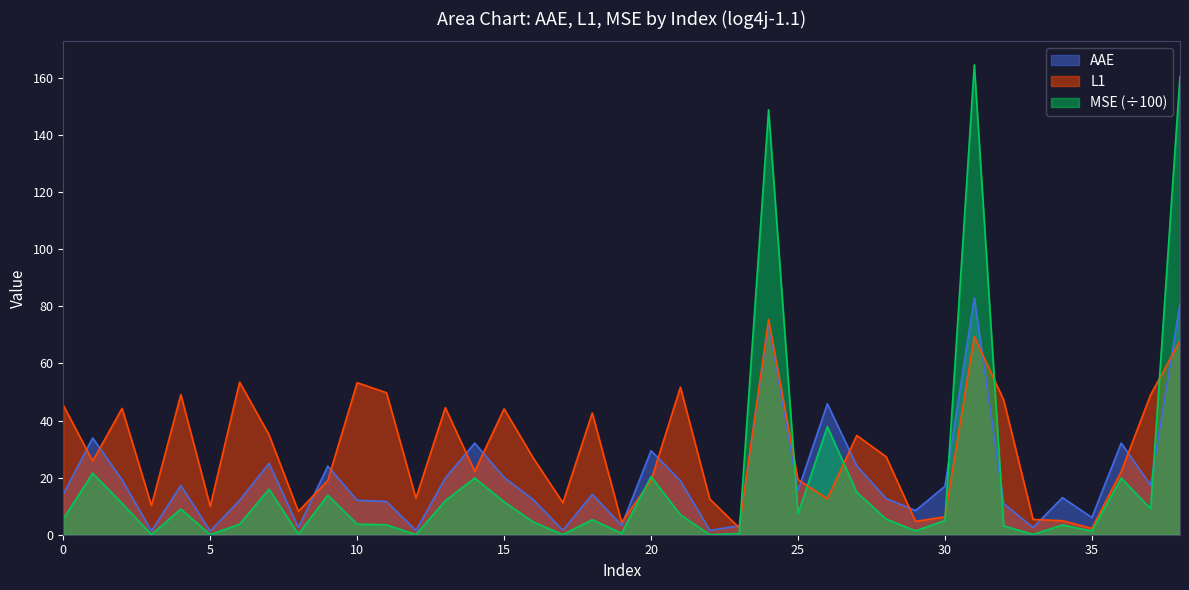

What is the sum of the AAE values at 12 and 25?

17.0